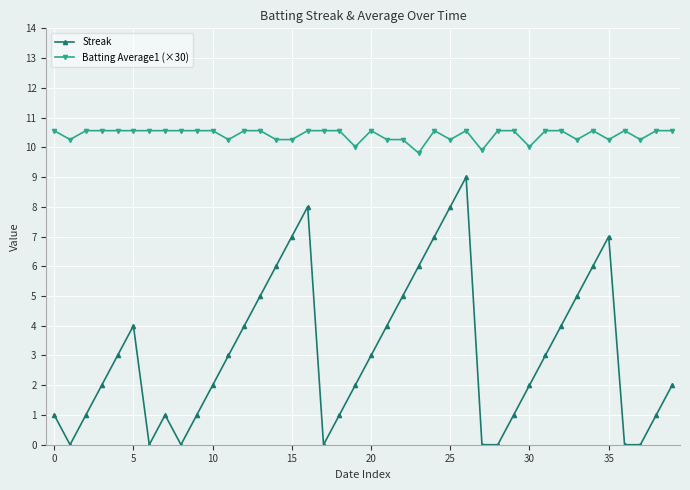

True or false: Streak and Batting Average1 (×30) intersect in this chart.

False